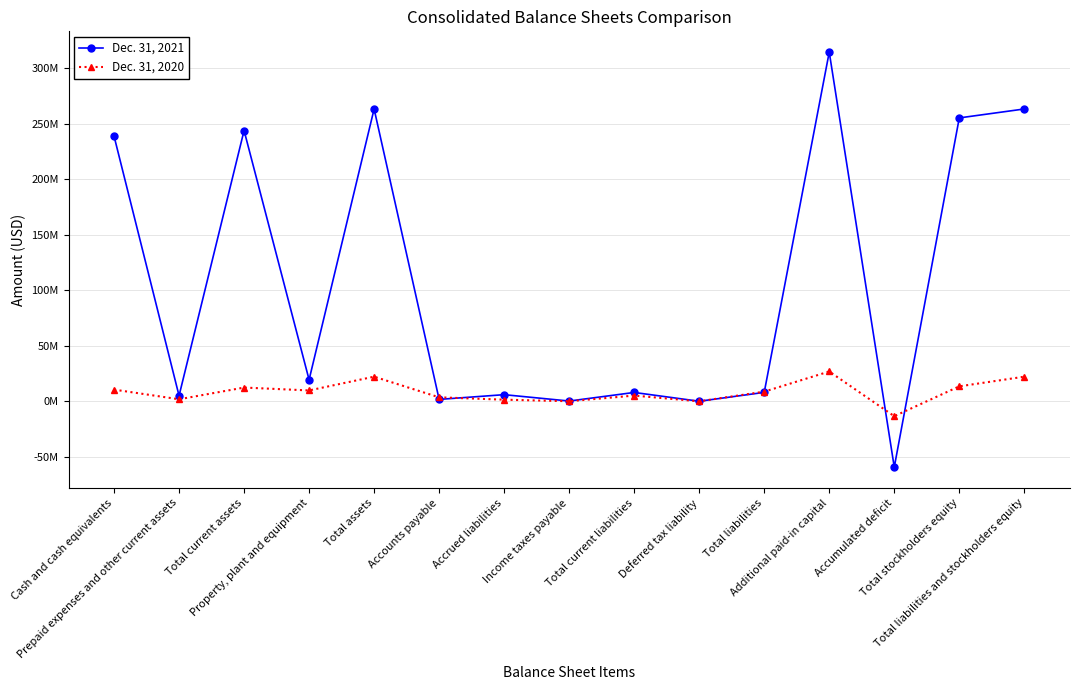

What are all the series names shown in the legend?

Dec. 31, 2021, Dec. 31, 2020